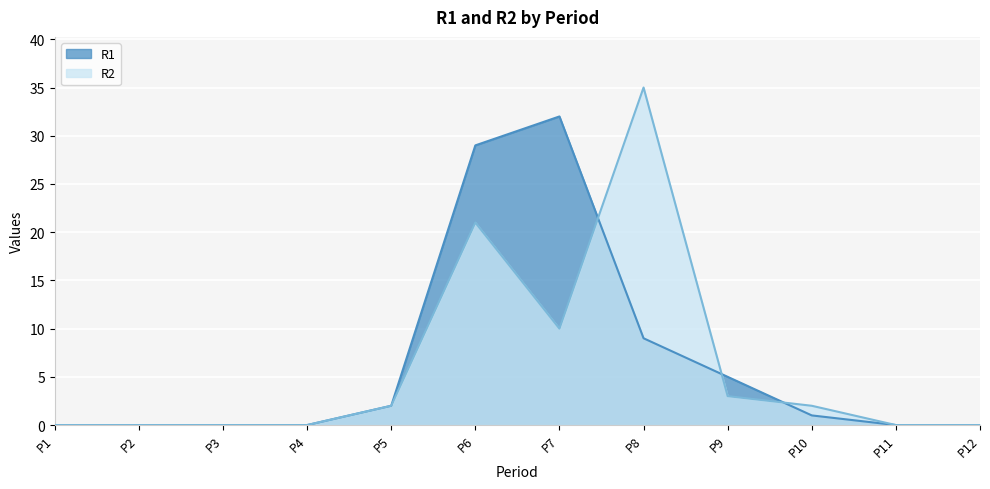

What are all the series names shown in the legend?

R1, R2